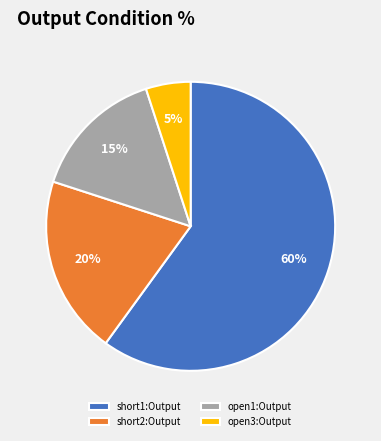

Combined, do open1:Output and short2:Output account for over 50%?

No